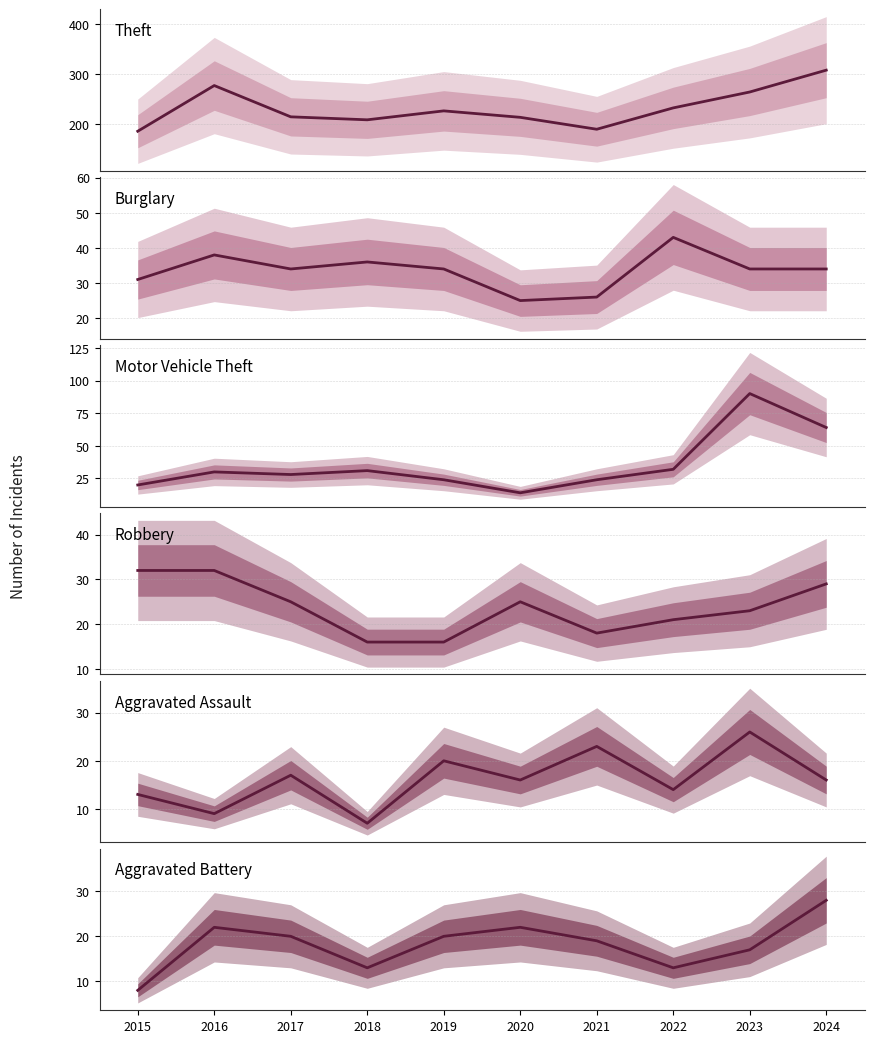

What is the average value of the Robbery series?

24